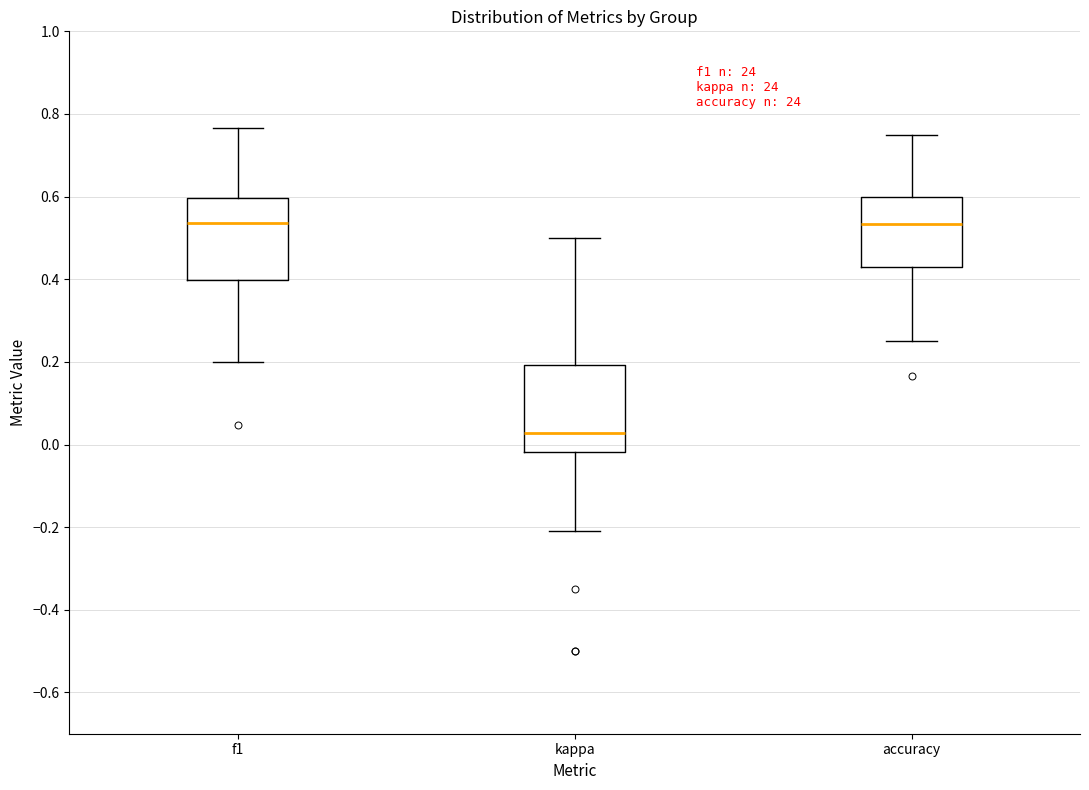

Where does the upper whisker of the box for accuracy end on the y-axis? The values are not printed on the chart, so give them approximately, as read against the axis.

0.76